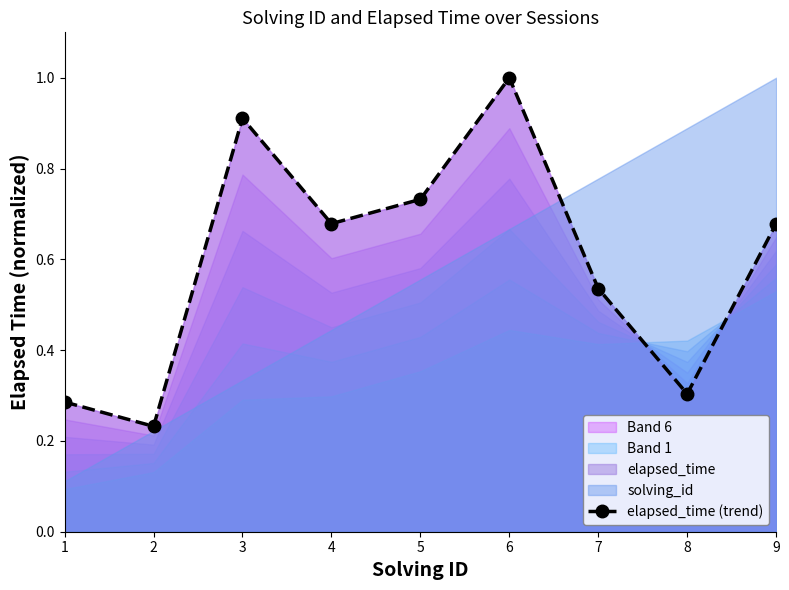

What is the approximate value at 5?

0.7